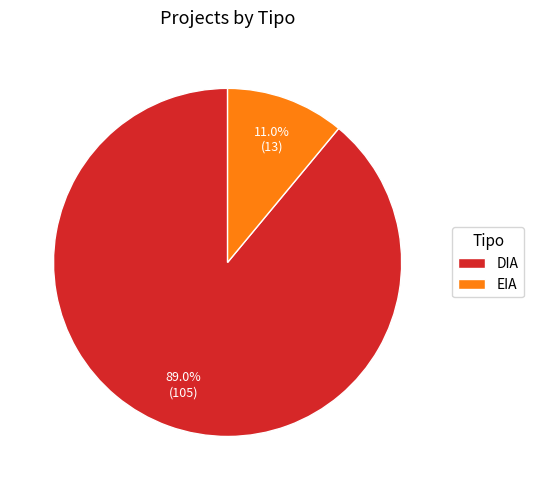

Combined, what portion of the pie is EIA and DIA?

100.0%